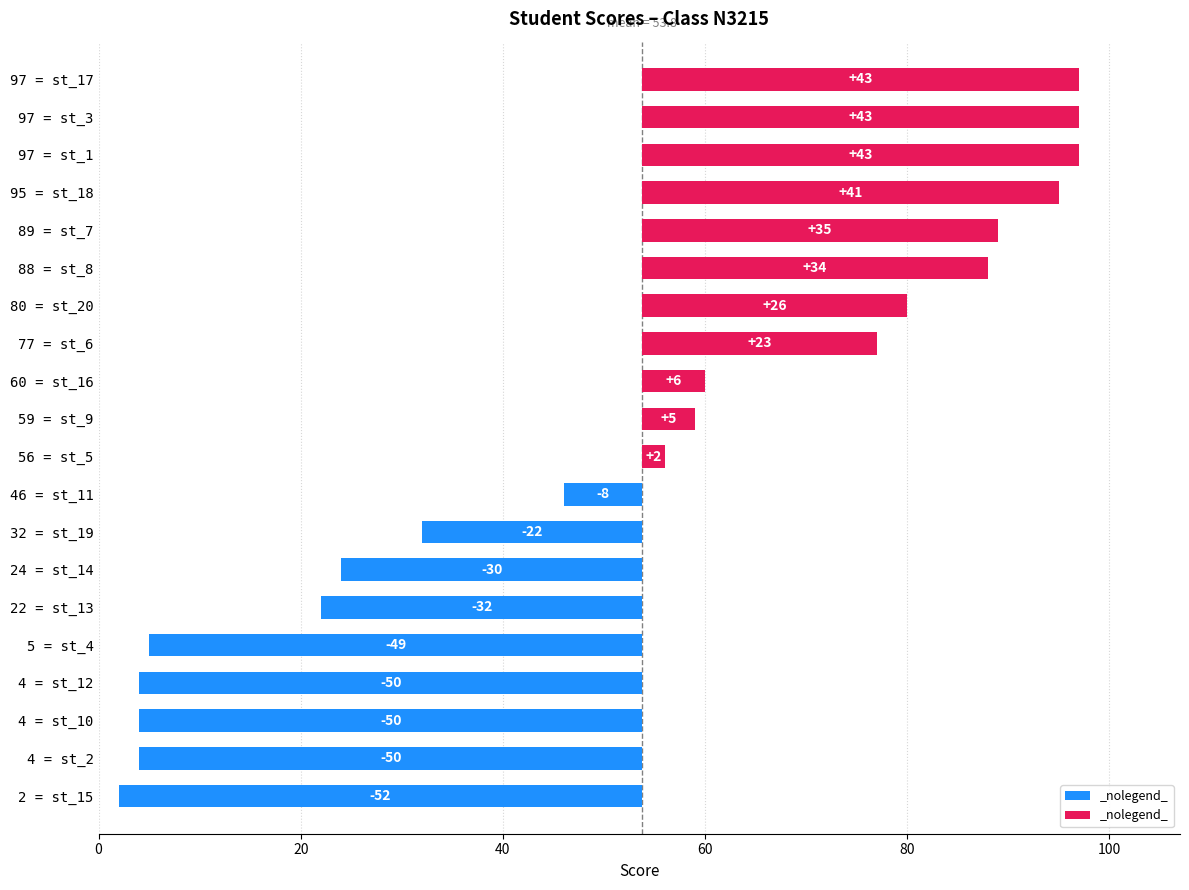

The chart shows a value of 88 at st_8. True or false?

True